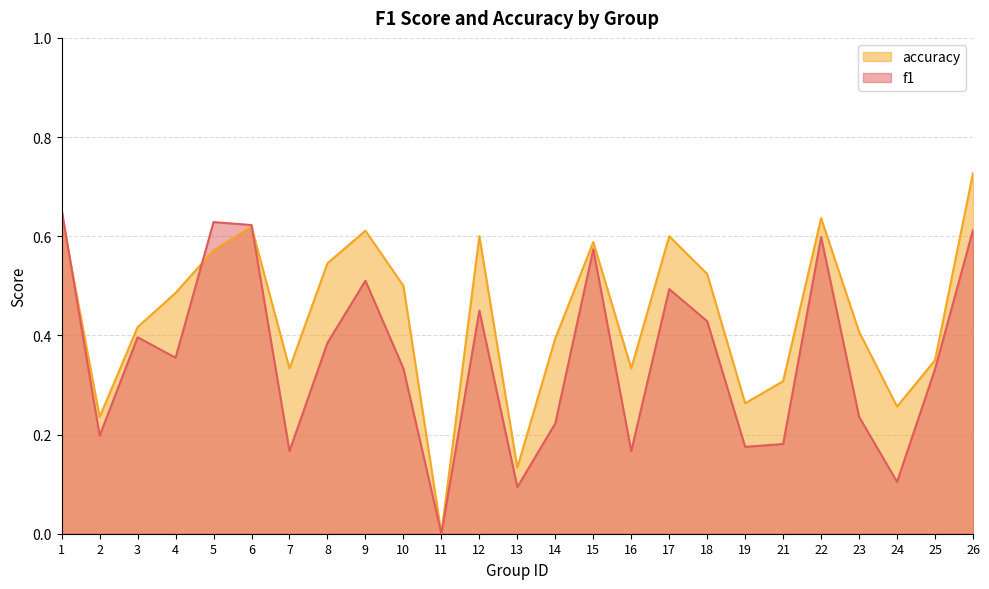

Does the chart display data point markers on the line(s)?

No